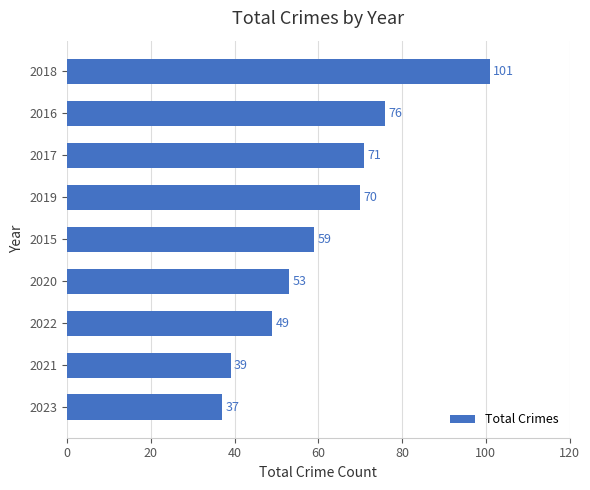

What is the minimum value shown in the chart?

37